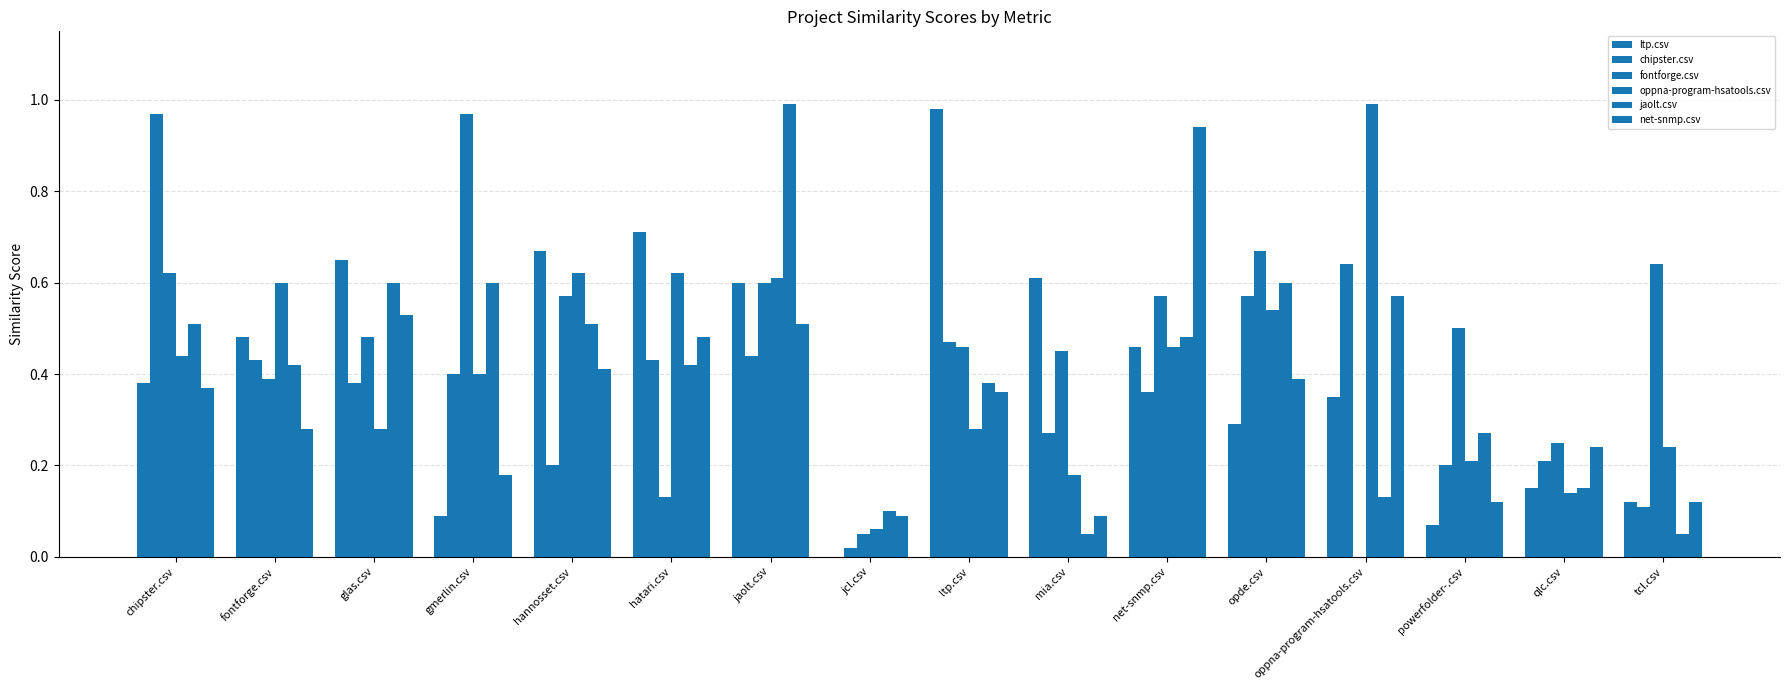

What is the maximum value for oppna-program-hsatools.csv?

1.0